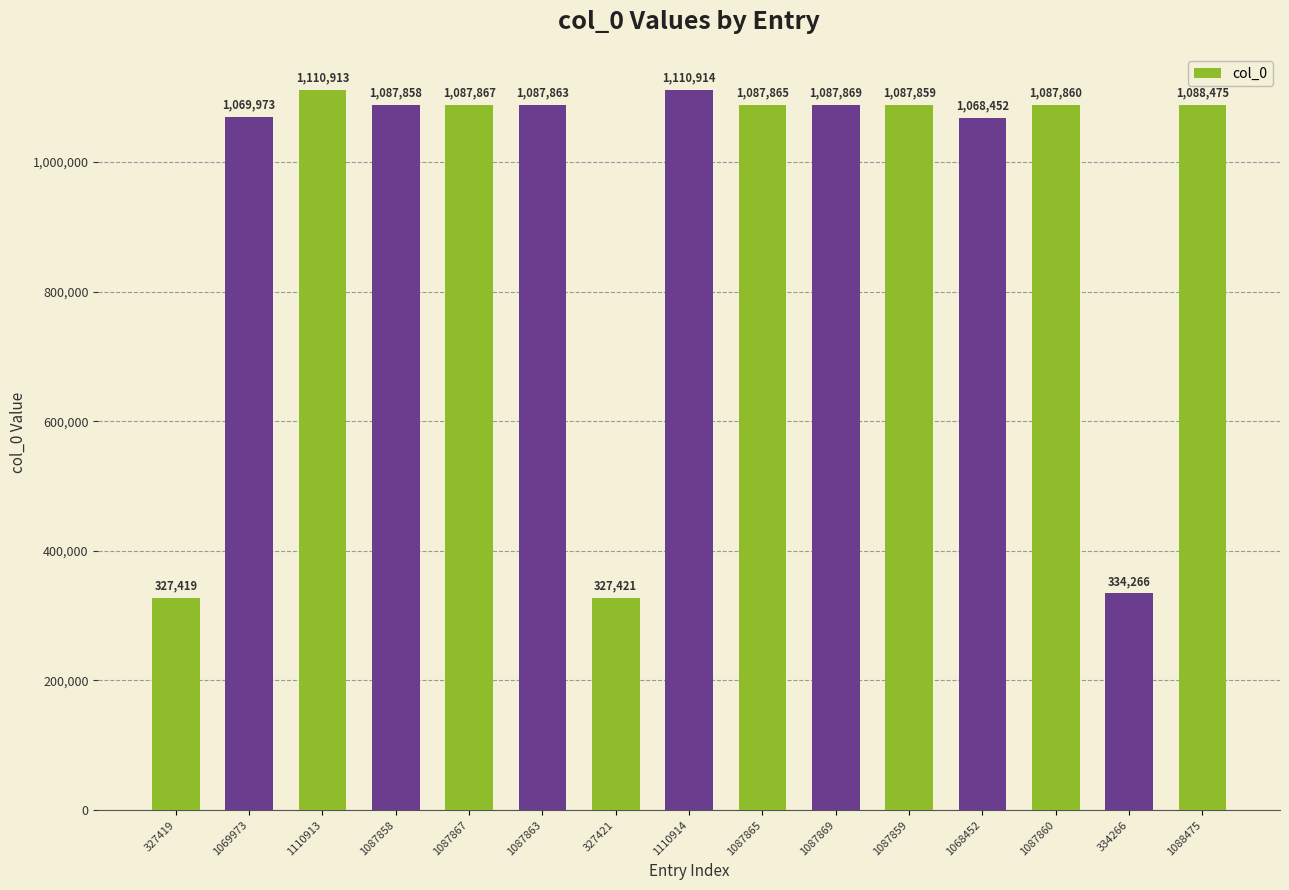

Rank the categories by value from lowest to highest.

327419, 327421, 334266, 1068452, 1069973, 1087858, 1087859, 1087860, 1087863, 1087865, 1087867, 1087869, 1088475, 1110913, 1110914